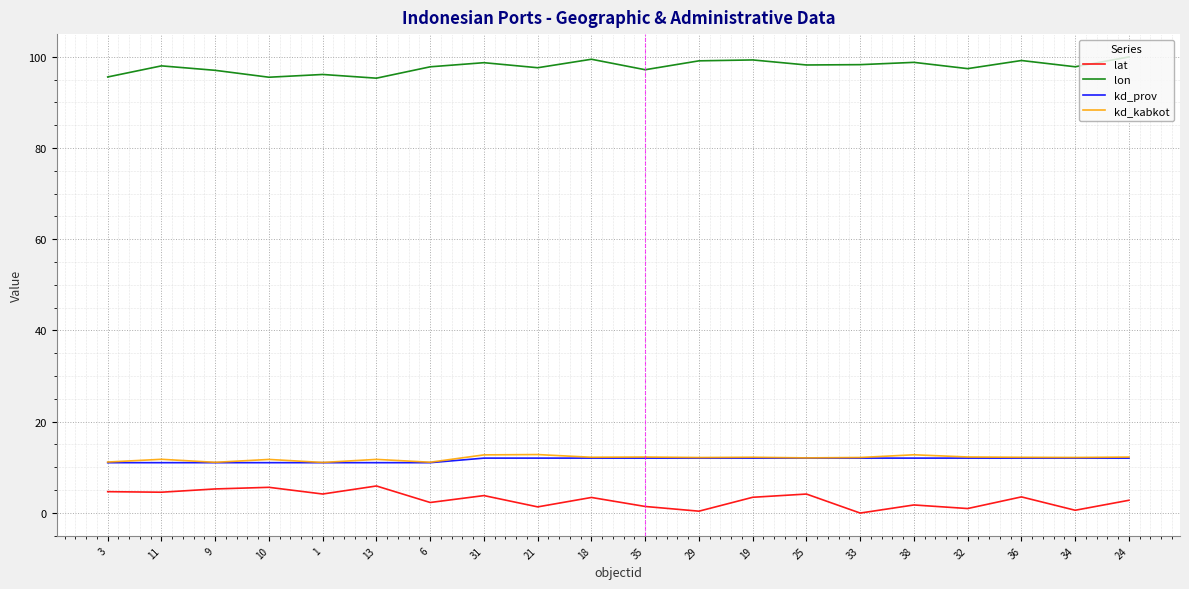

What position from the right is 25?

7